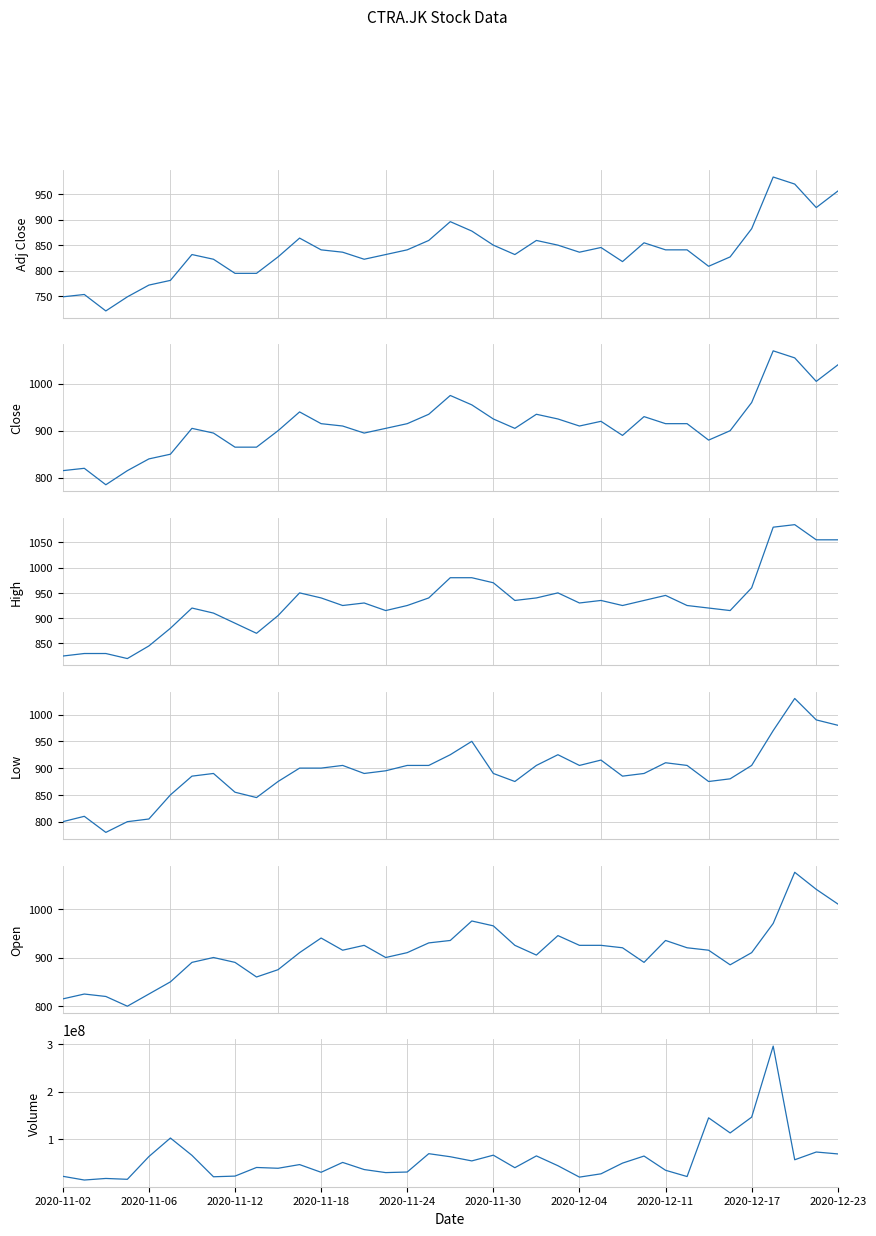

How many lines are shown in the chart?

6